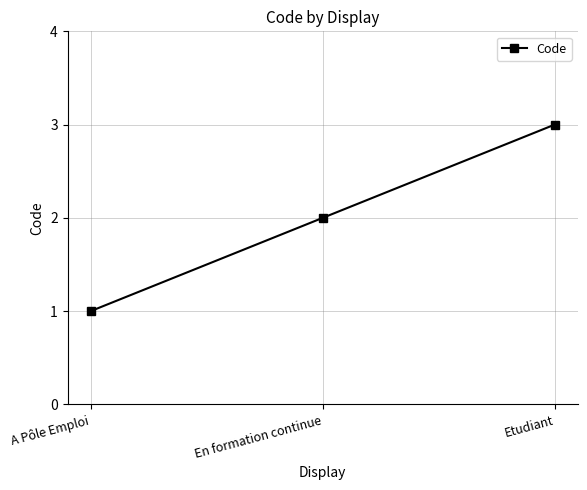

Approximately how many times larger is the value at A Pôle Emploi compared to Etudiant?

0.3